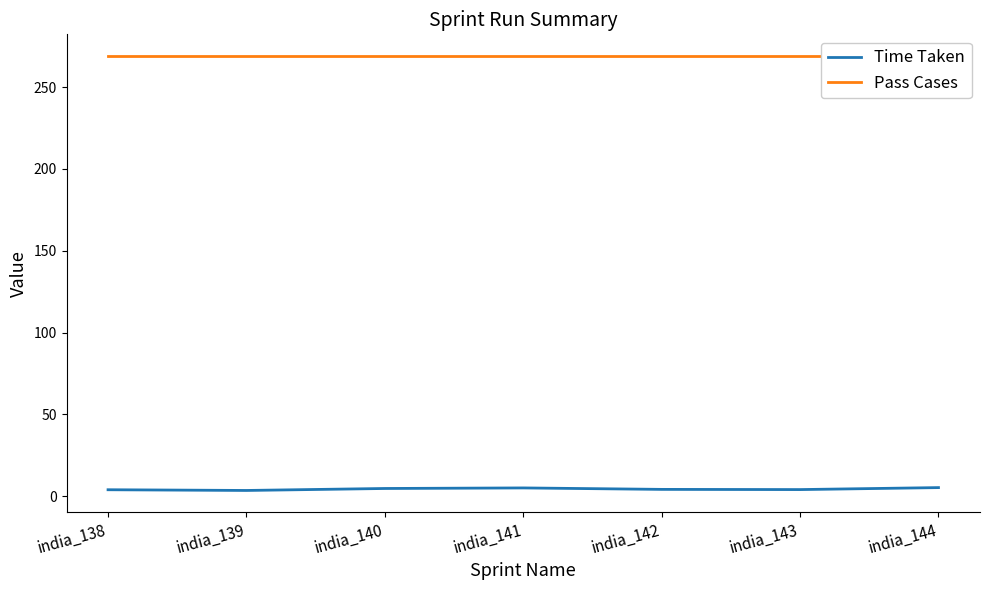

Is it true that Pass Cases equals 269.0 at india_142?

True